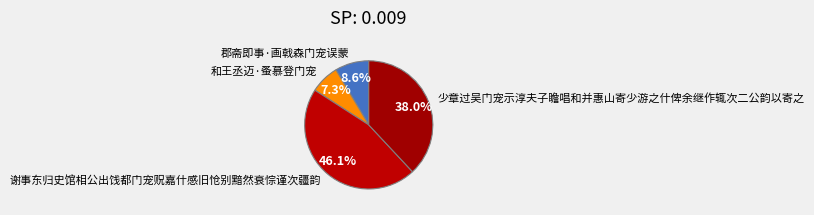

What percentage is the 少章过吴门宠示淳夫子瞻唱和并惠山寄少游之什俾余继作辄次二公韵以寄之 slice, to the nearest percent?

38%